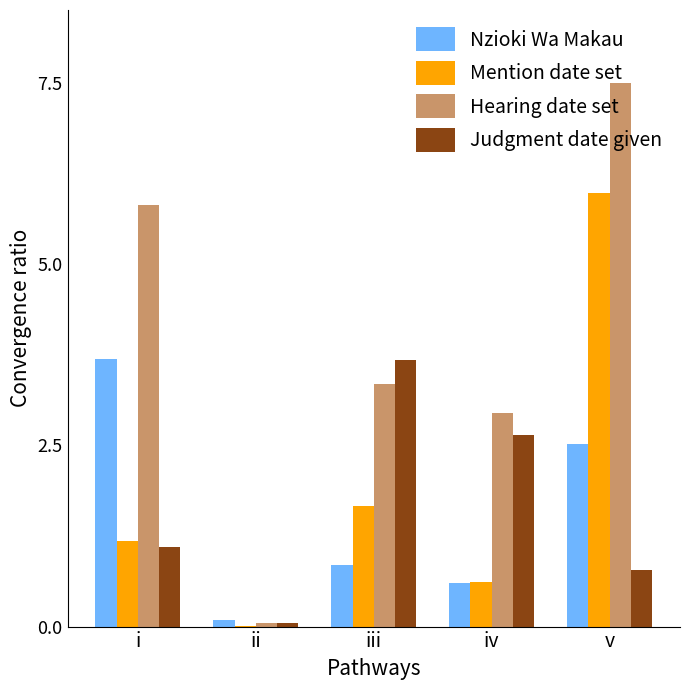

Which series has the widest spread of values?

Hearing date set